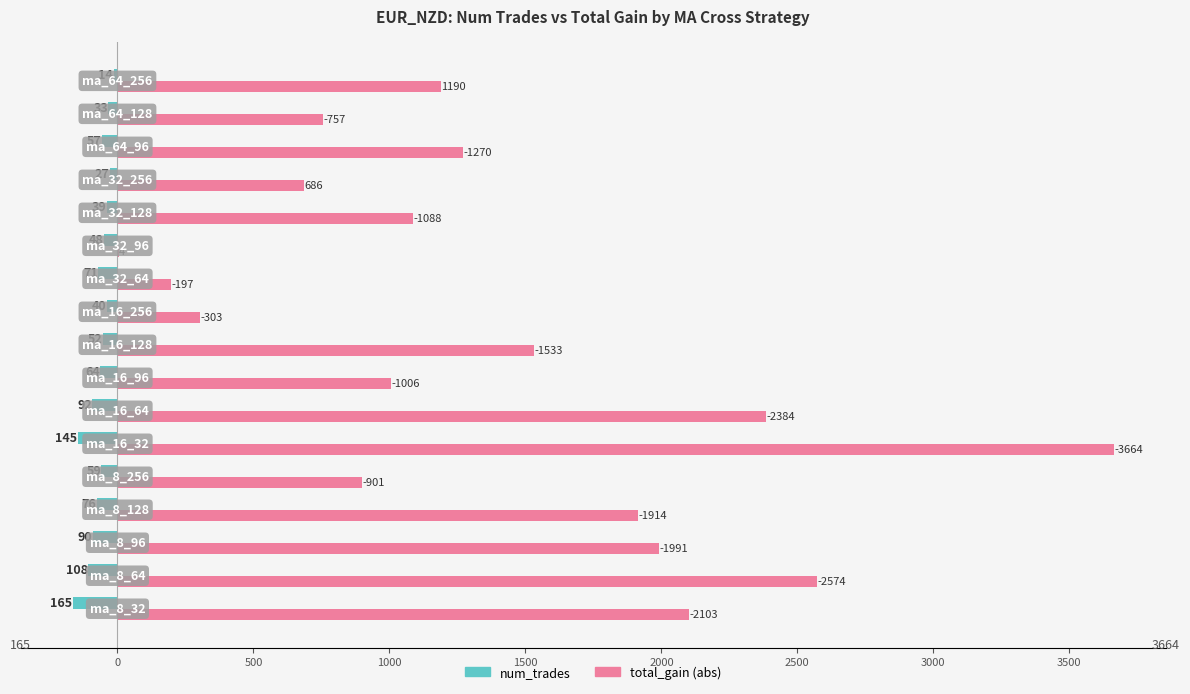

Which series has the largest range (max minus min)?

total_gain (abs)